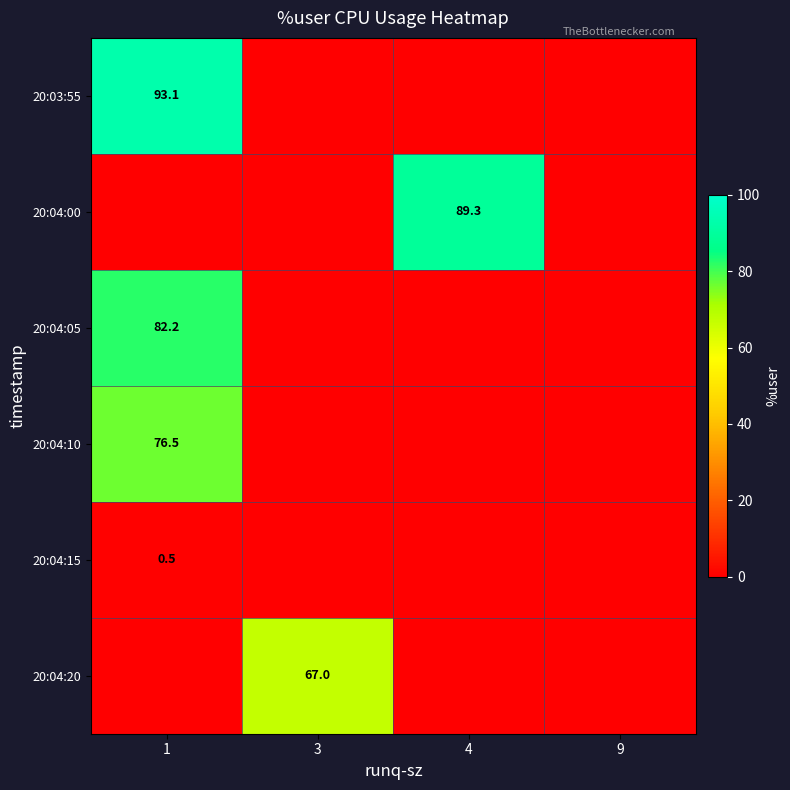

At how many categories does at least one series exceed 33?

3